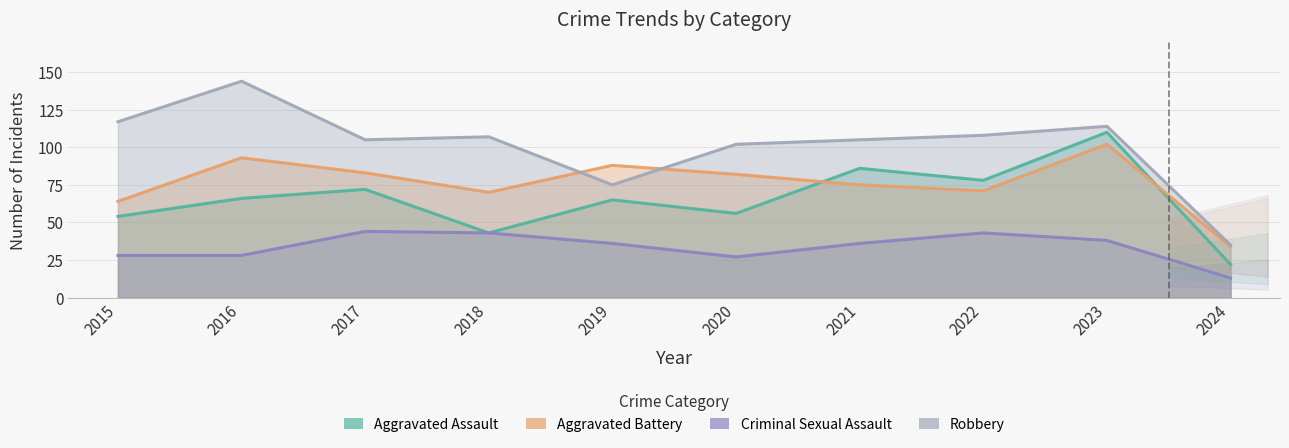

True or false: Aggravated Assault has more than 1 points higher than both neighbors.

True